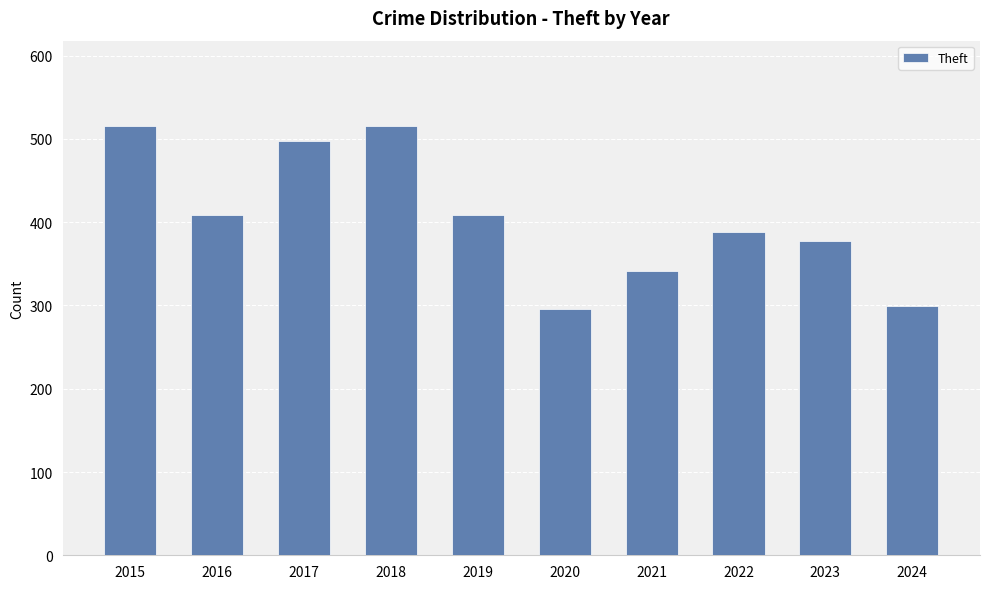

The chart shows a value of 409 at 2019. True or false?

True